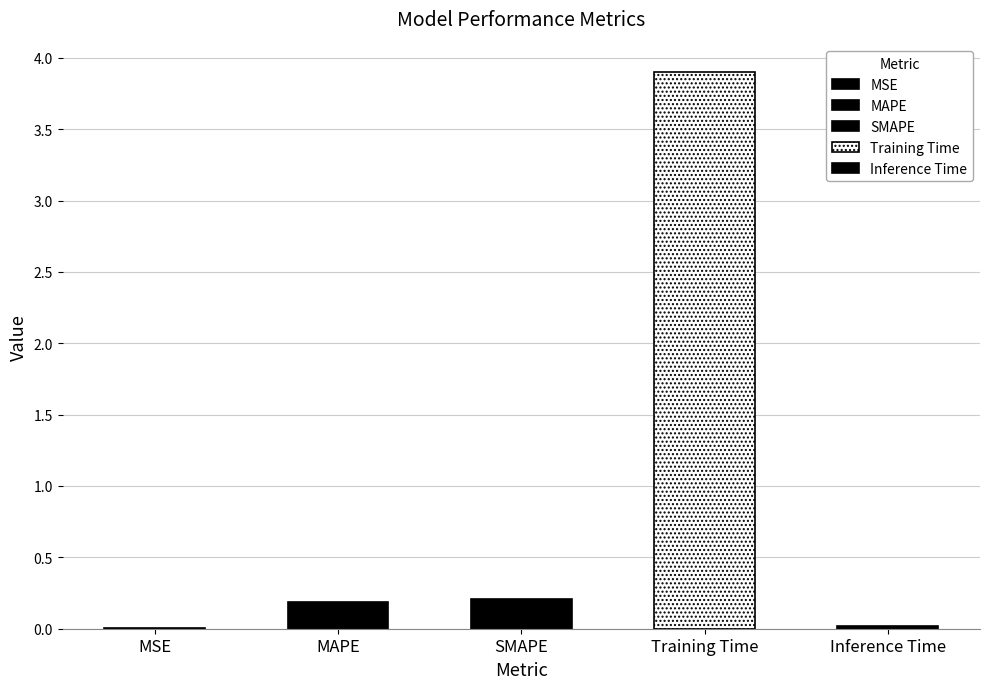

Reading left to right, list all the values displayed in this chart.

0.0	0.2	0.2	3.9	0.0